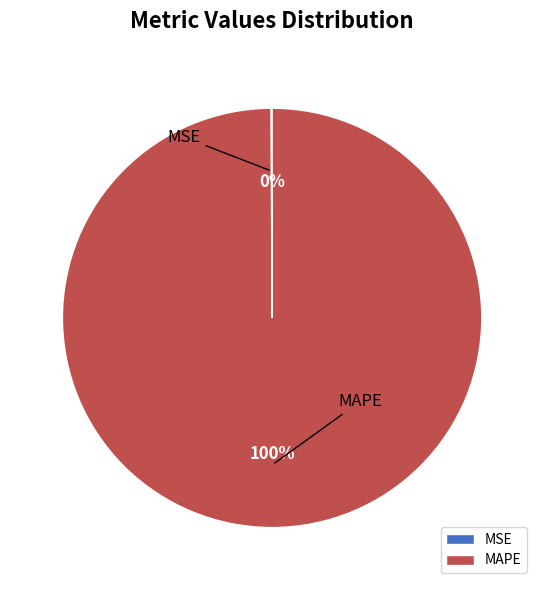

How many slices are in this pie chart?

2